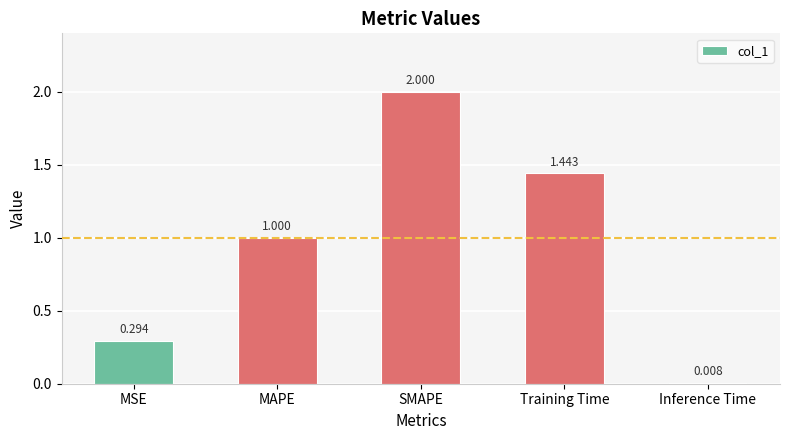

Count the number of categories in the chart.

5